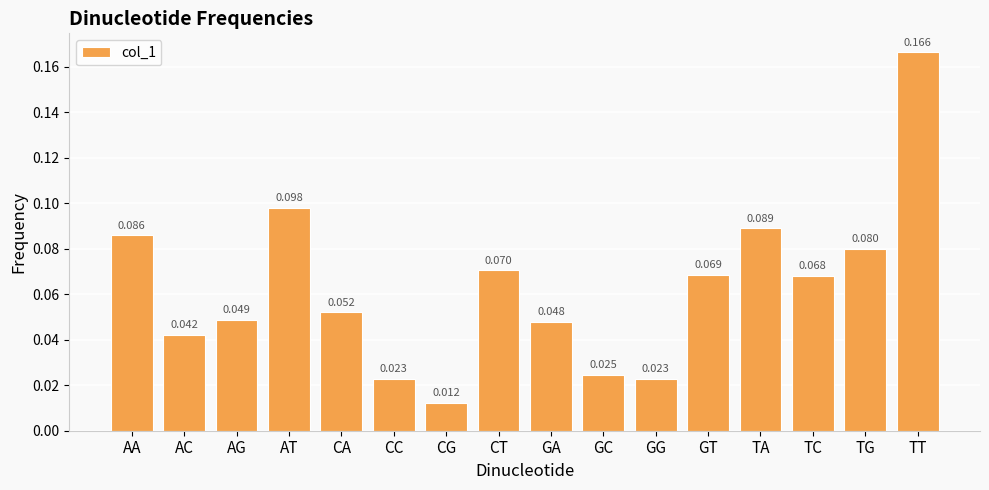

Between CA and TT, which is larger?

TT